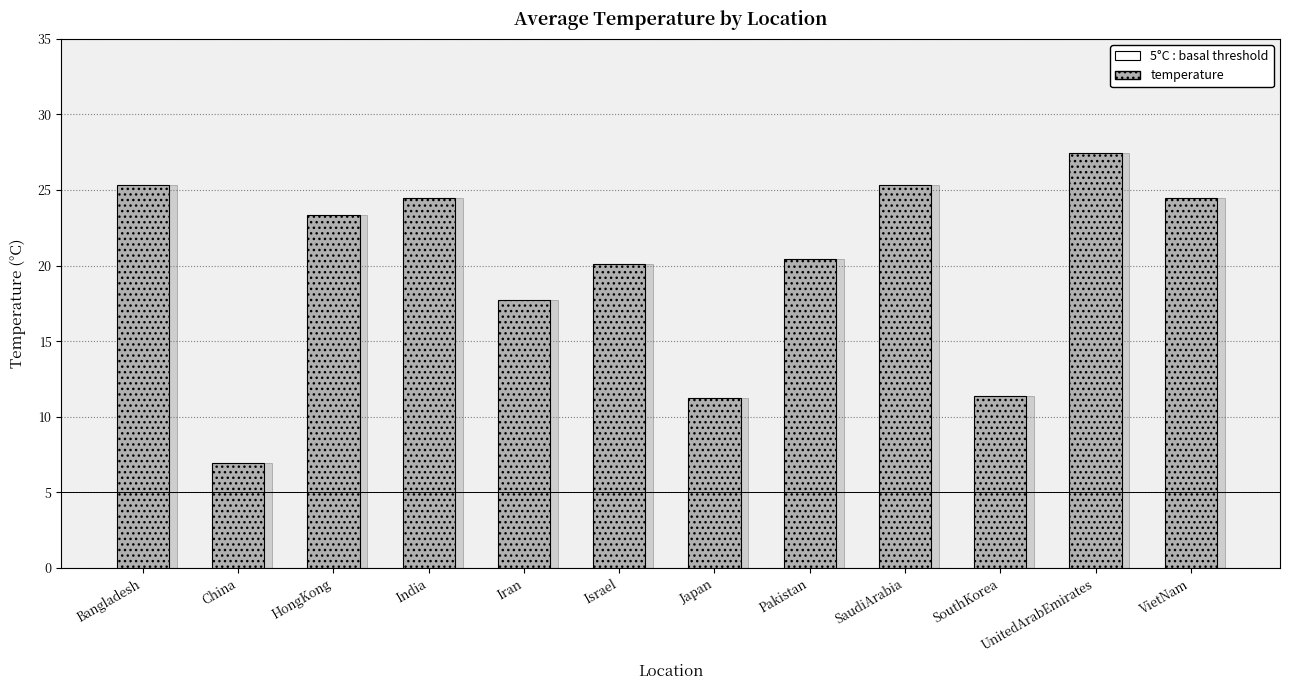

Does the chart contain any negative values?

No